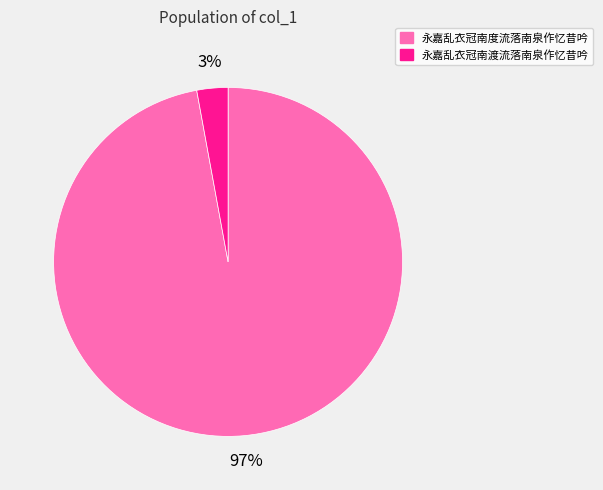

Do 永嘉乱衣冠南度流落南泉作忆昔吟 and 永嘉乱衣冠南渡流落南泉作忆昔吟 together represent more than half of the pie?

Yes